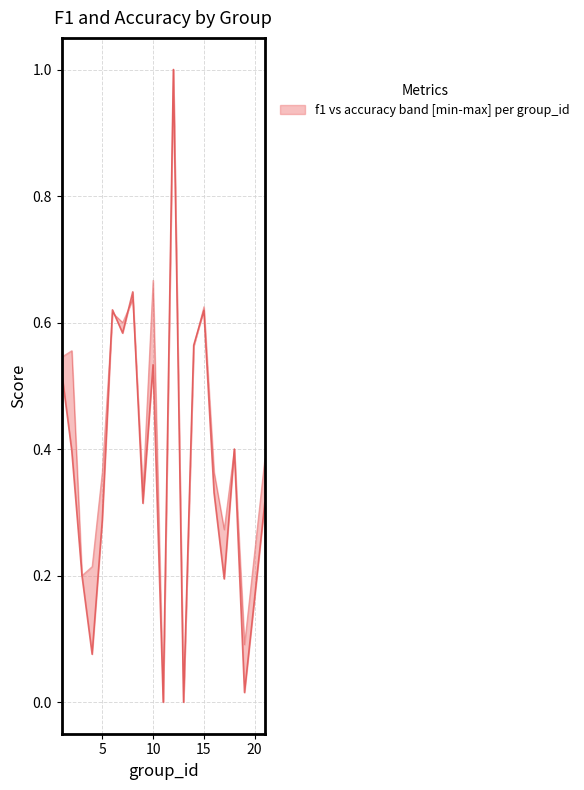

What is the average value of the f1 series?

0.4